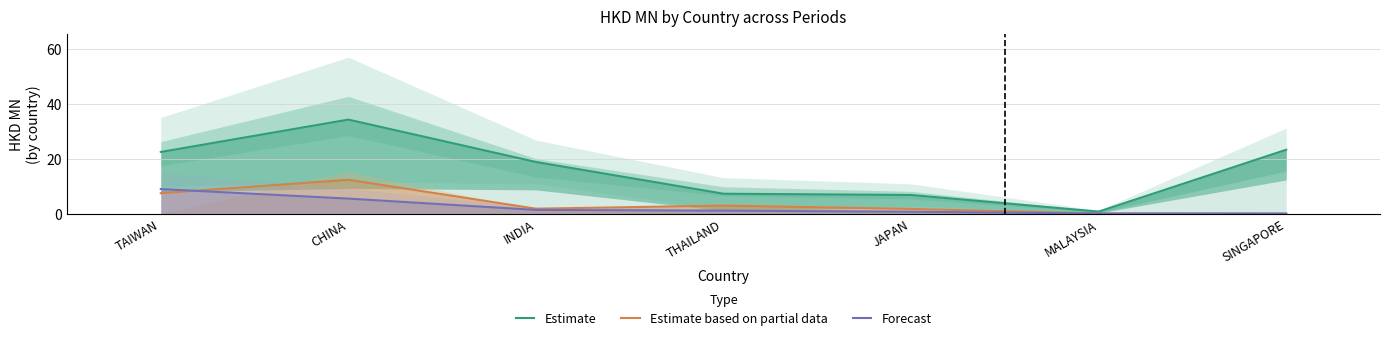

What is the value of the Estimate based on partial data point at the 1st from the left?

7.6